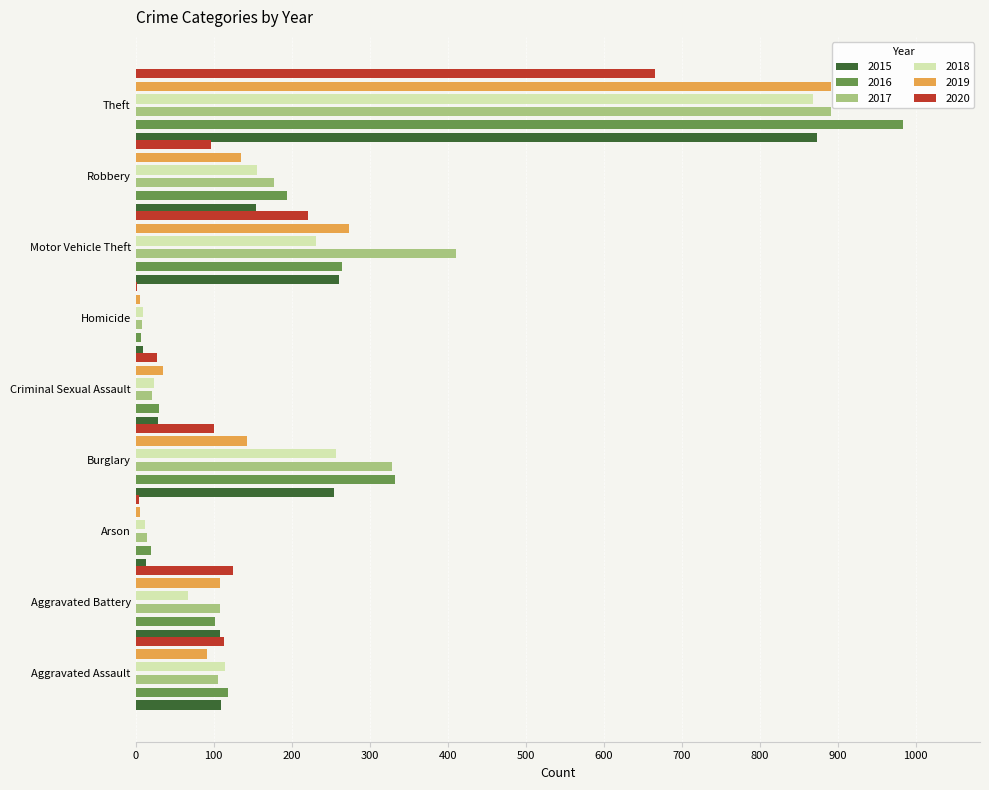

What are all the series names shown in the legend?

2015, 2016, 2017, 2018, 2019, 2020